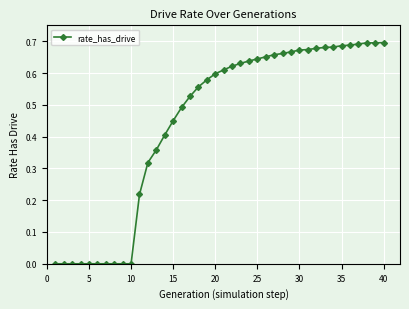

Count the number of categories in the chart.

40